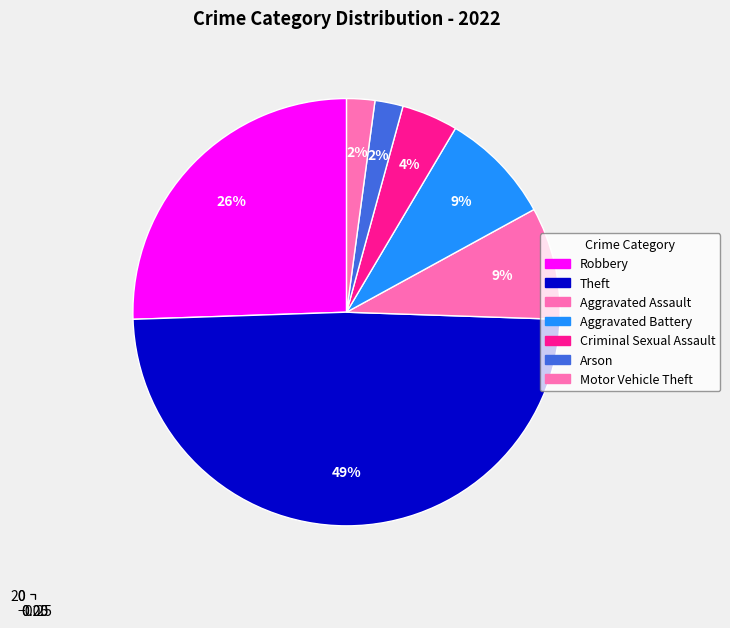

To the nearest percent, what is the combined percentage of Theft and Aggravated Assault?

57%